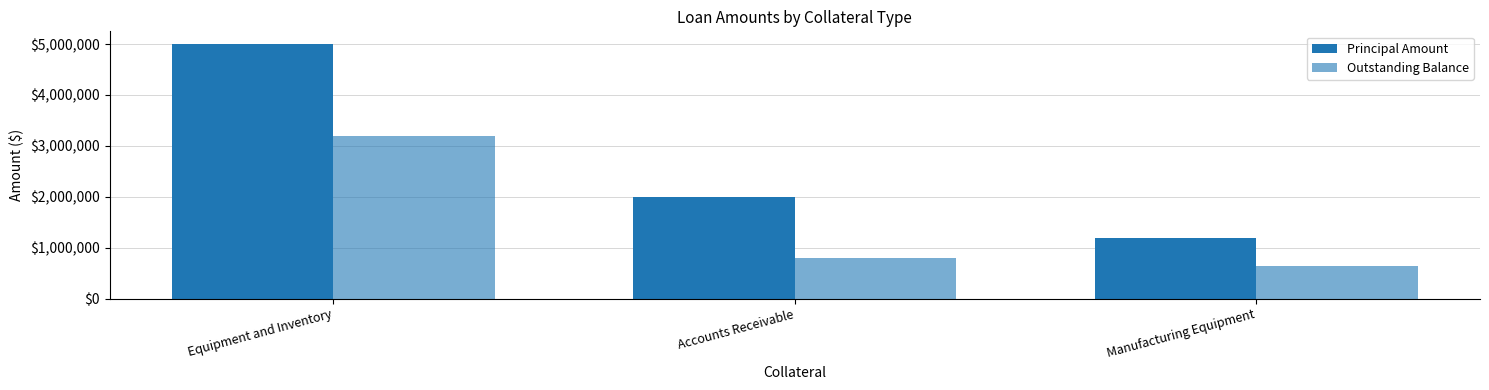

At how many categories does at least one series exceed 4246748?

1